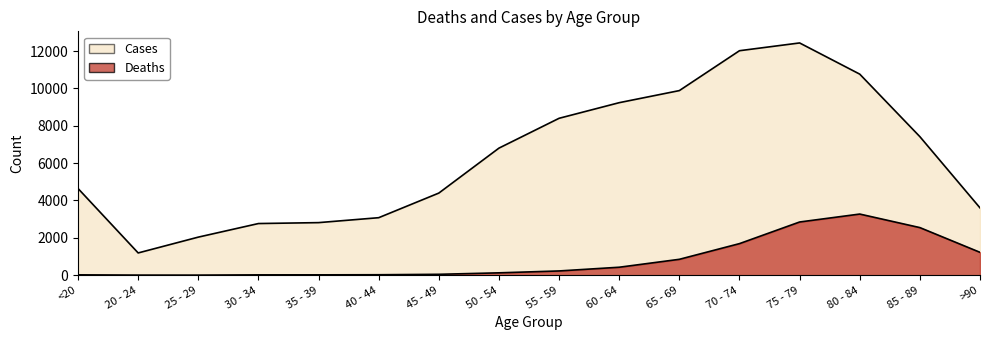

Is the value of Deaths at 20 - 24 greater than the value of Cases at 20 - 24?

No